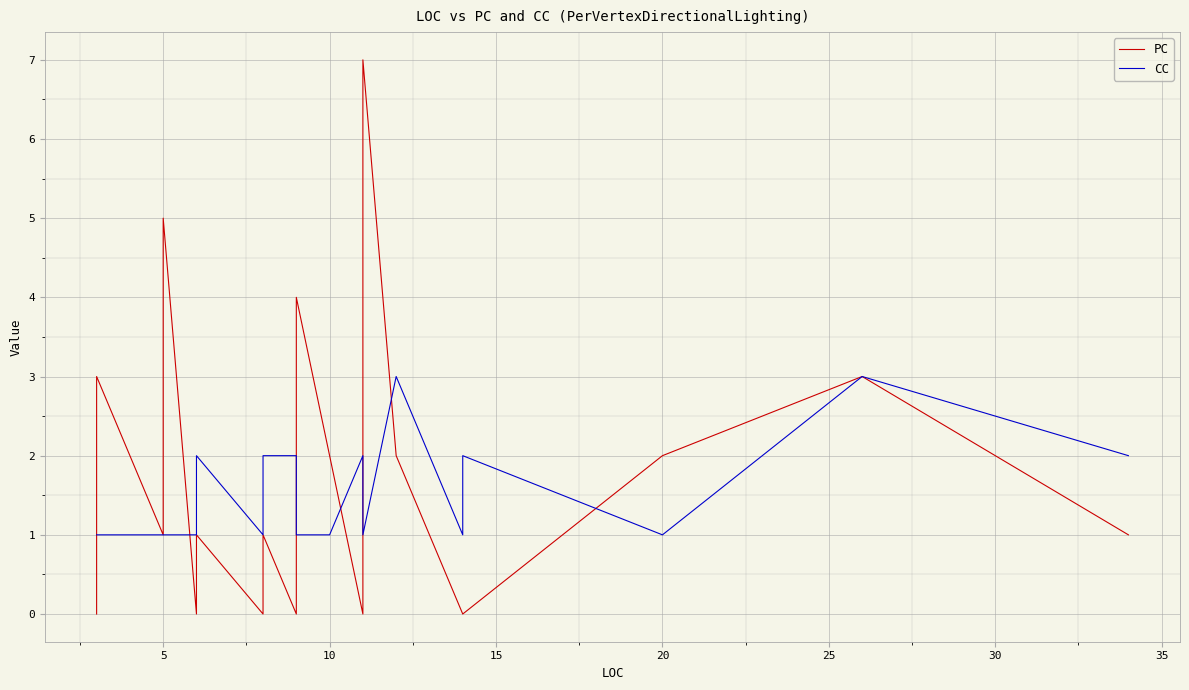

What are all the series names shown in the legend?

PC, CC